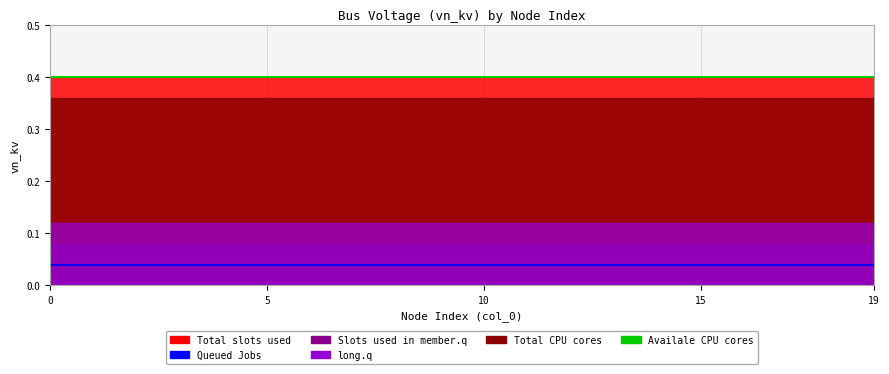

True or false: Queued Jobs and Availale CPU cores cross at least once.

False